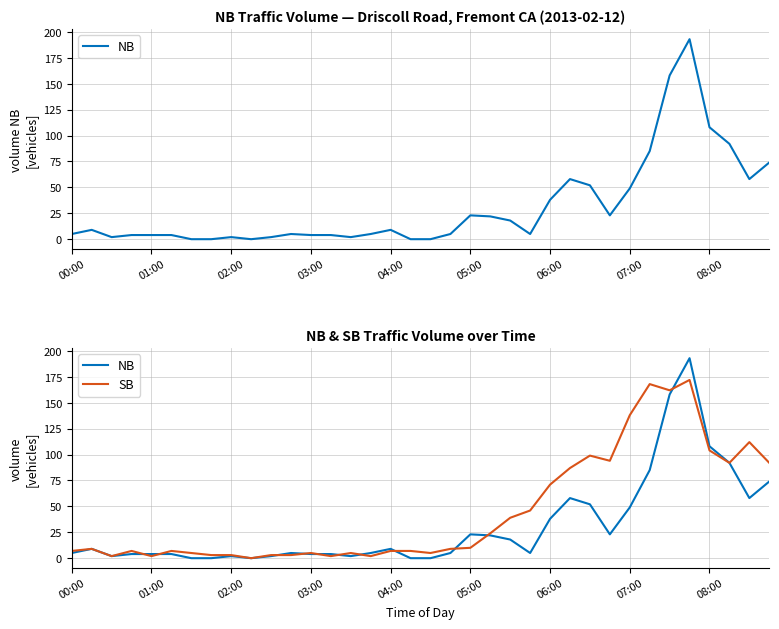

The value of NB at 05:00 is 6. True or false?

False